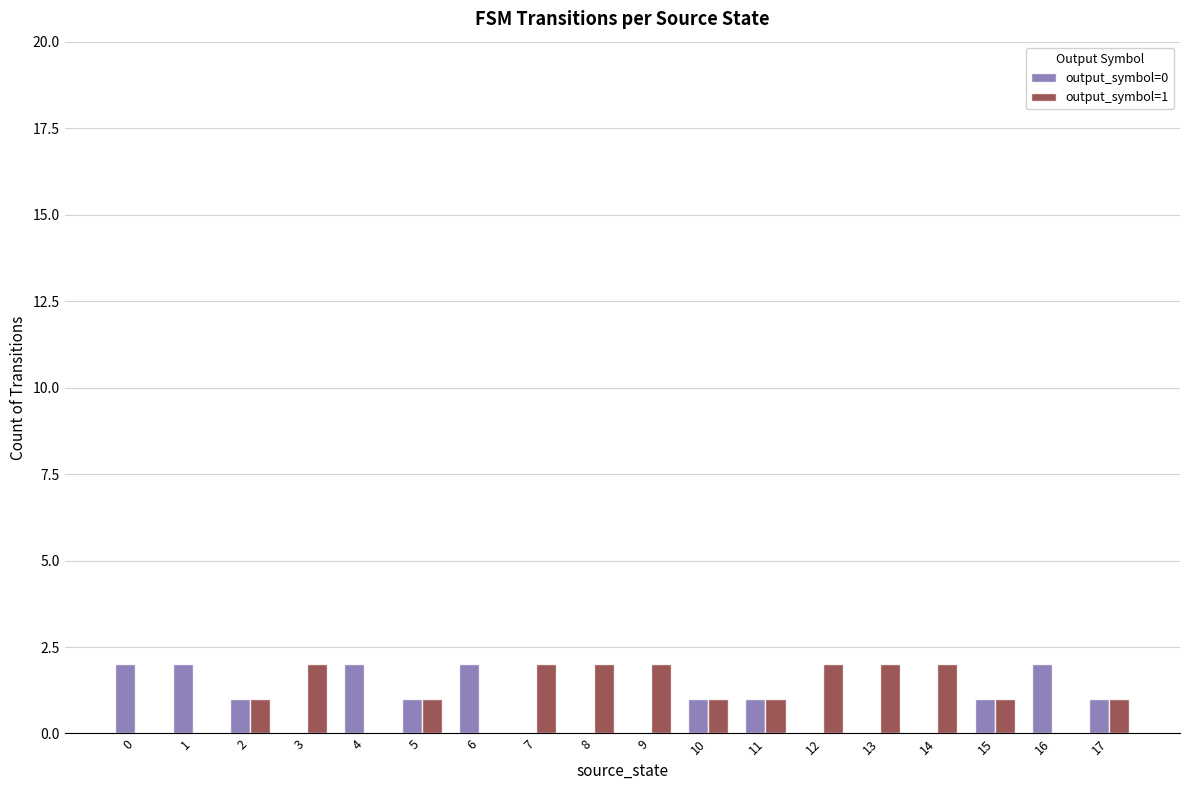

What is the total value across all series at 13?

2